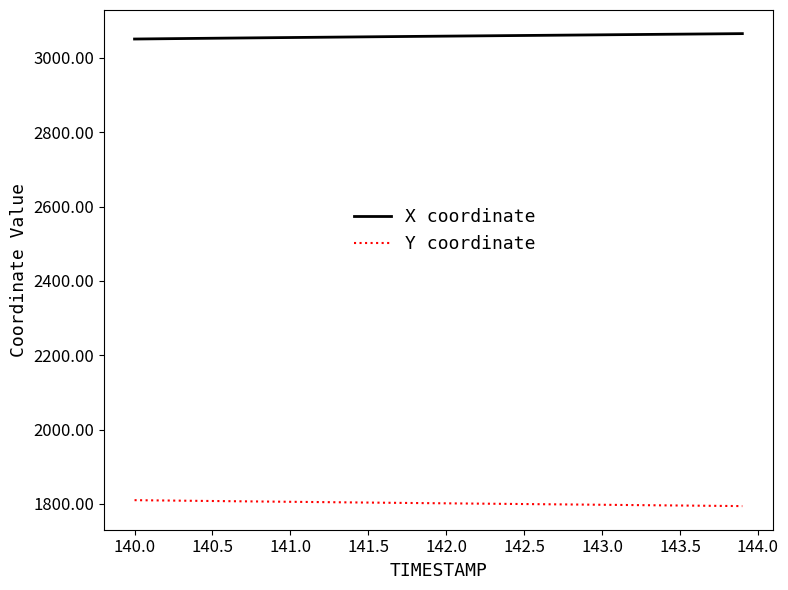

True or false: X coordinate and Y coordinate cross at least once.

False